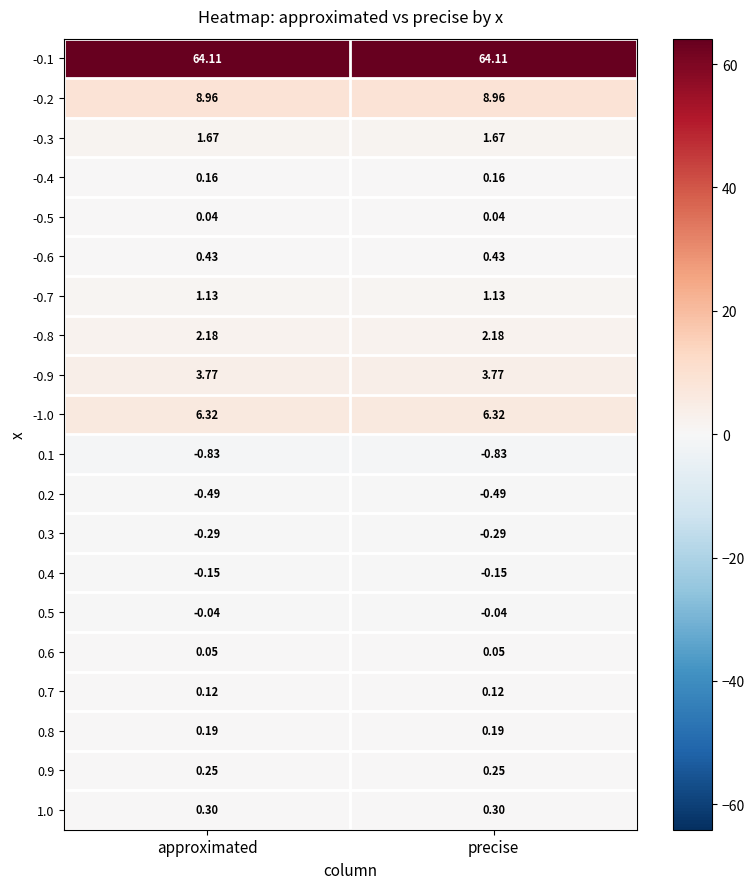

Is the value of -0.2 at precise greater than the value of 1.0 at approximated?

Yes